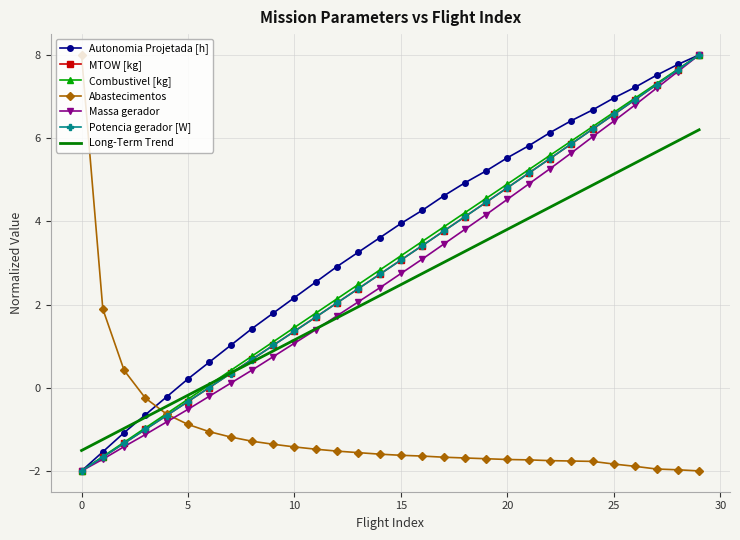

True or false: Massa gerador and Abastecimentos cross at least once.

True